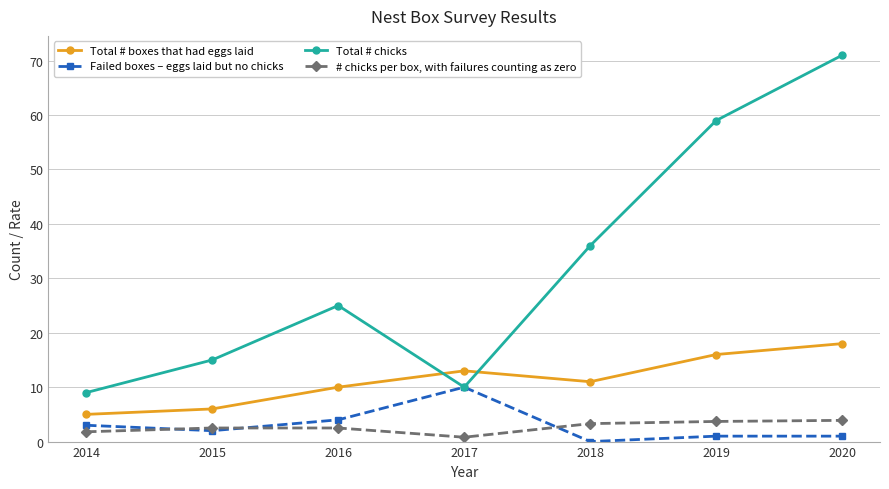

Rank the categories by Total # chicks value from highest to lowest.

2020, 2019, 2018, 2016, 2015, 2017, 2014